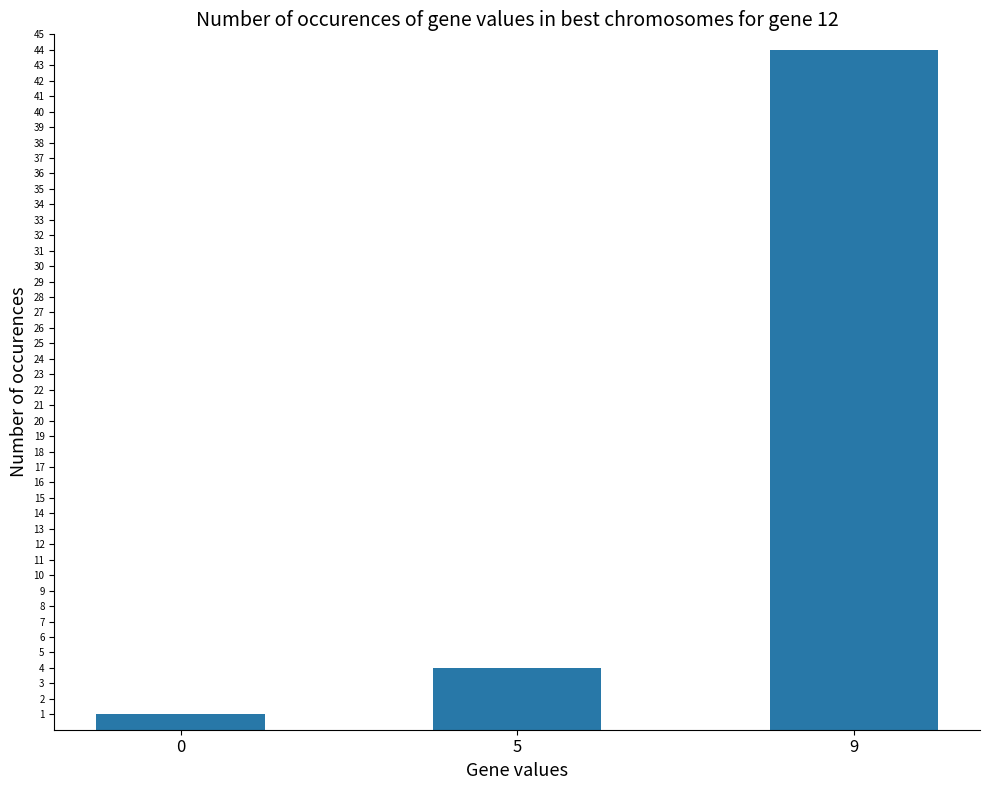

What is the maximum value shown in the chart?

44